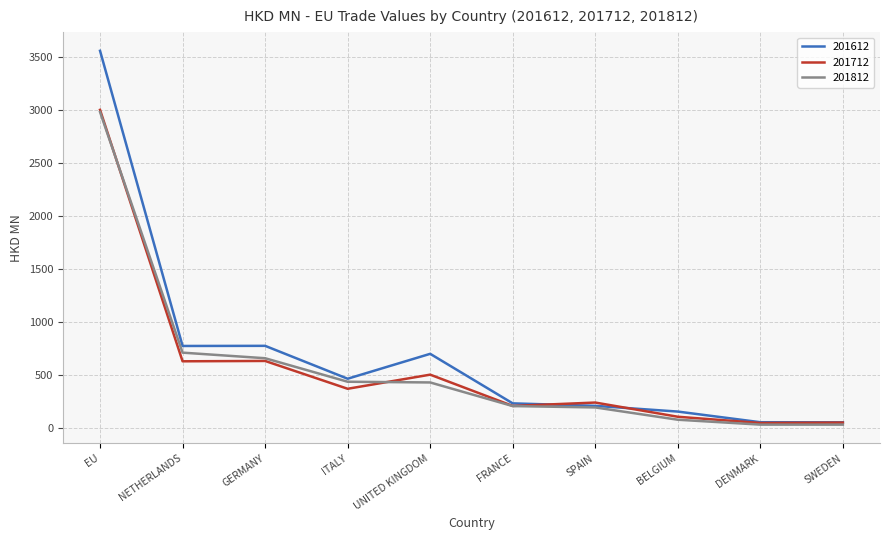

Which series has the widest spread of values?

201612